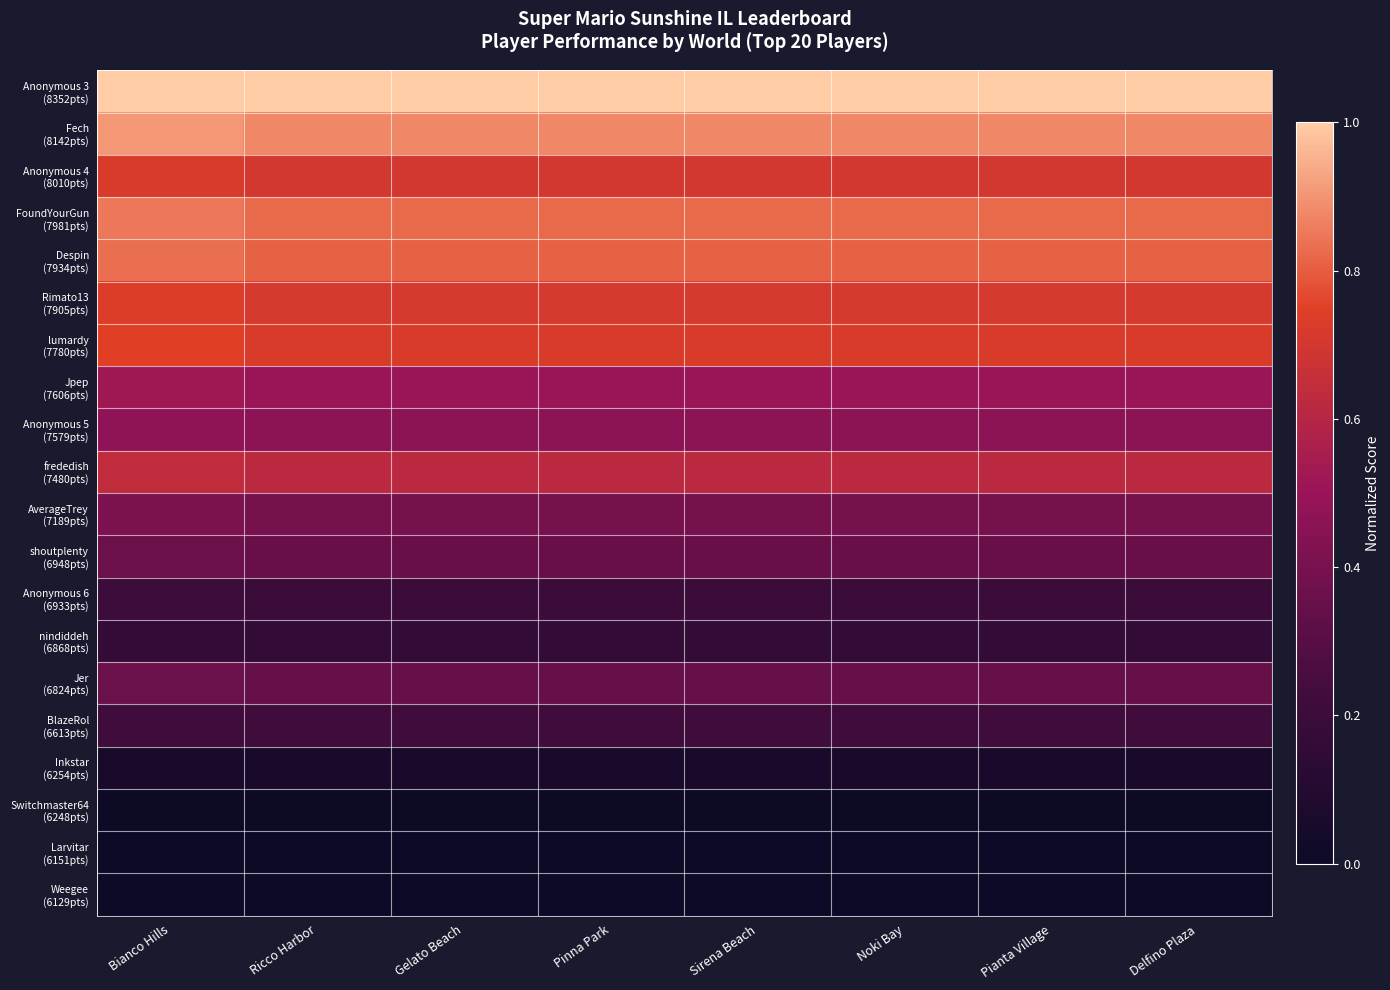

Which category has the lowest value across all series?

Bianco Hills